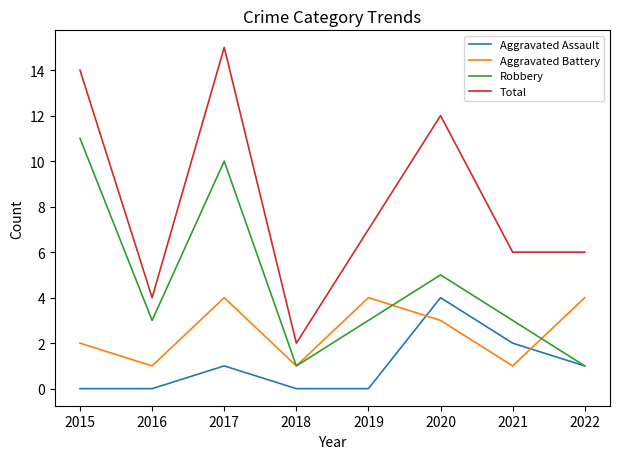

Is it true that Robbery equals 3 at 2016?

True